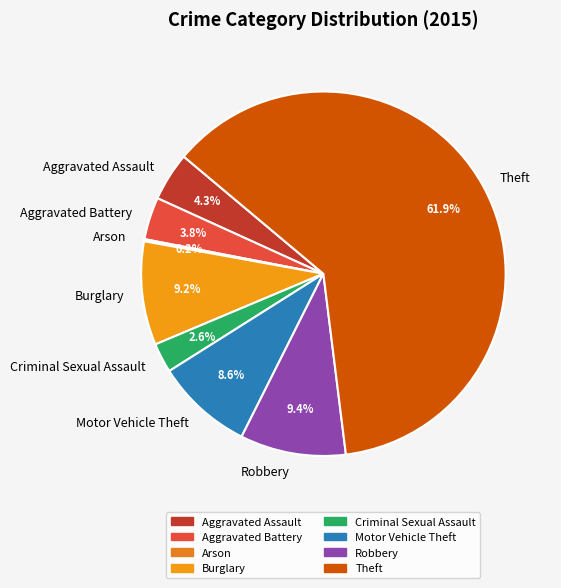

Is there a majority slice in this chart?

Yes